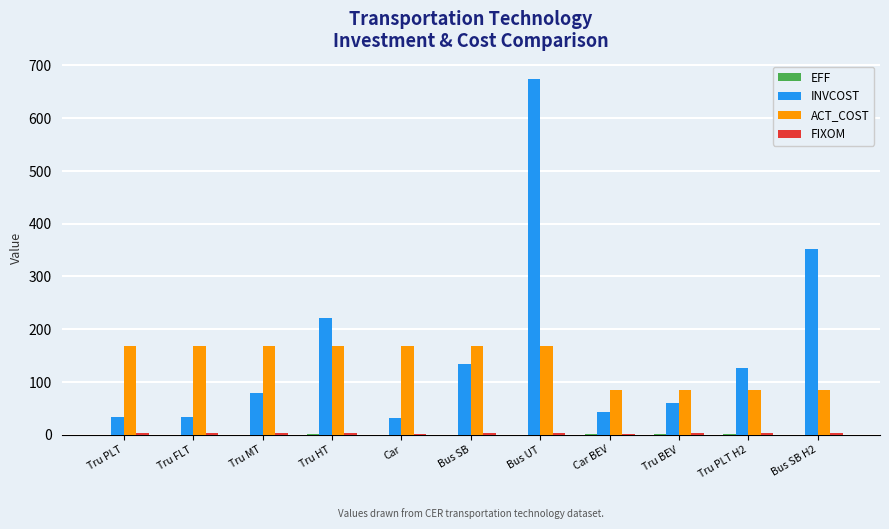

What is the sum of all ACT_COST values?

1518.8